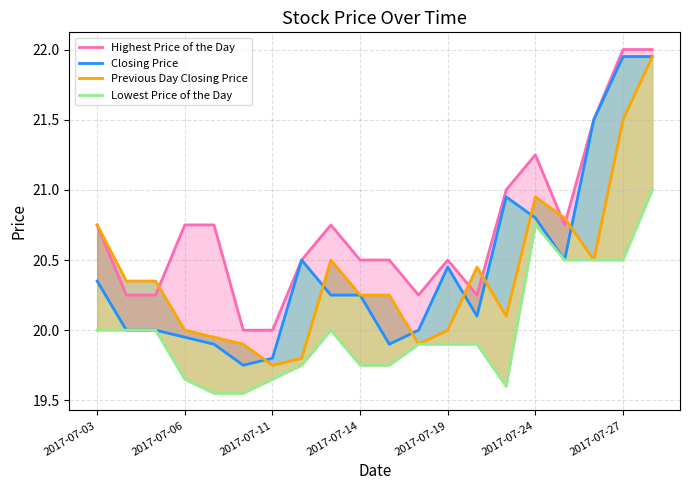

How many times do Previous Day Closing Price and Highest Price of the Day cross each other?

5